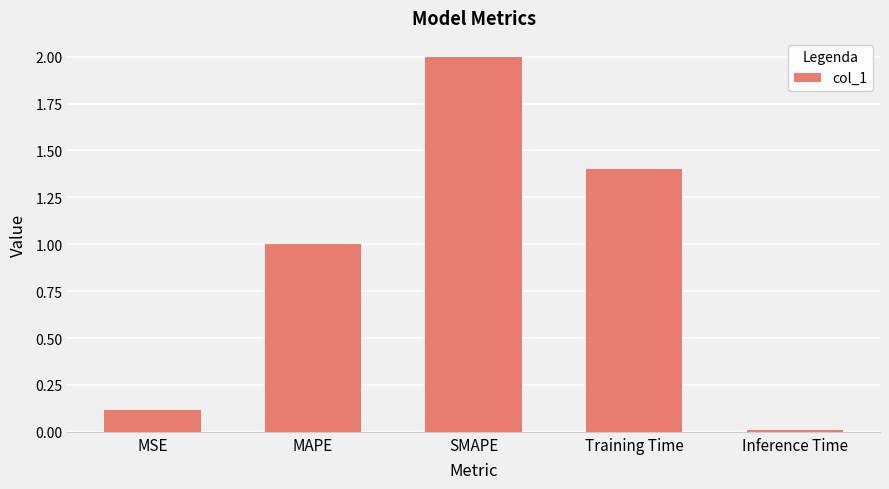

Which category has the lowest value across all series?

Inference Time